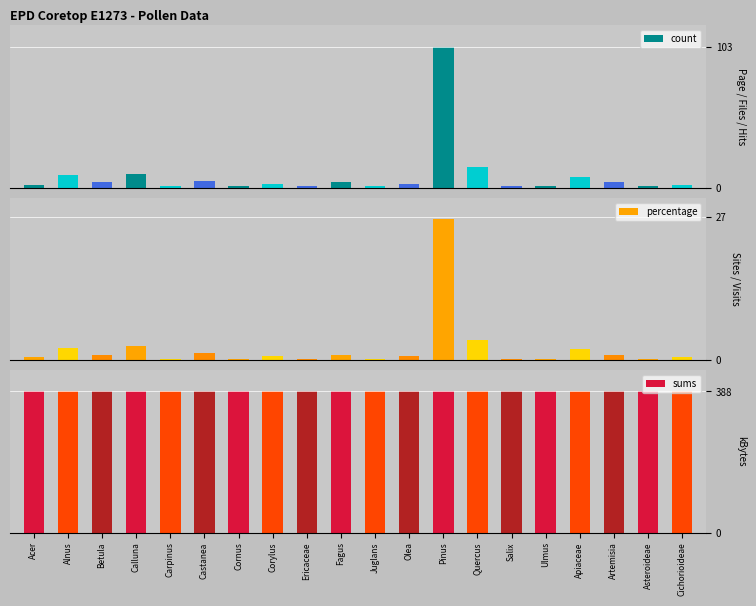

Is it true that sums equals 691.5 at Olea?

False